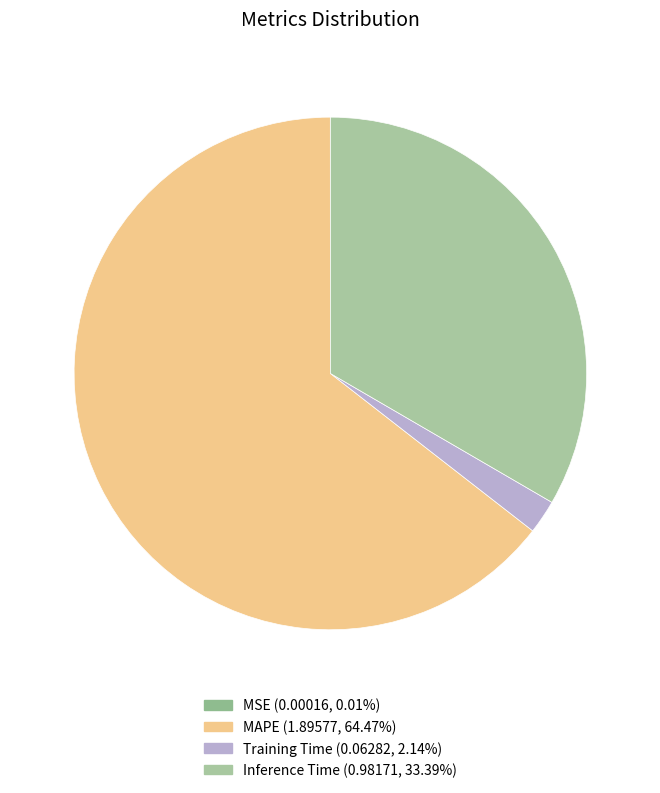

Which category has the smallest portion of the pie?

MSE